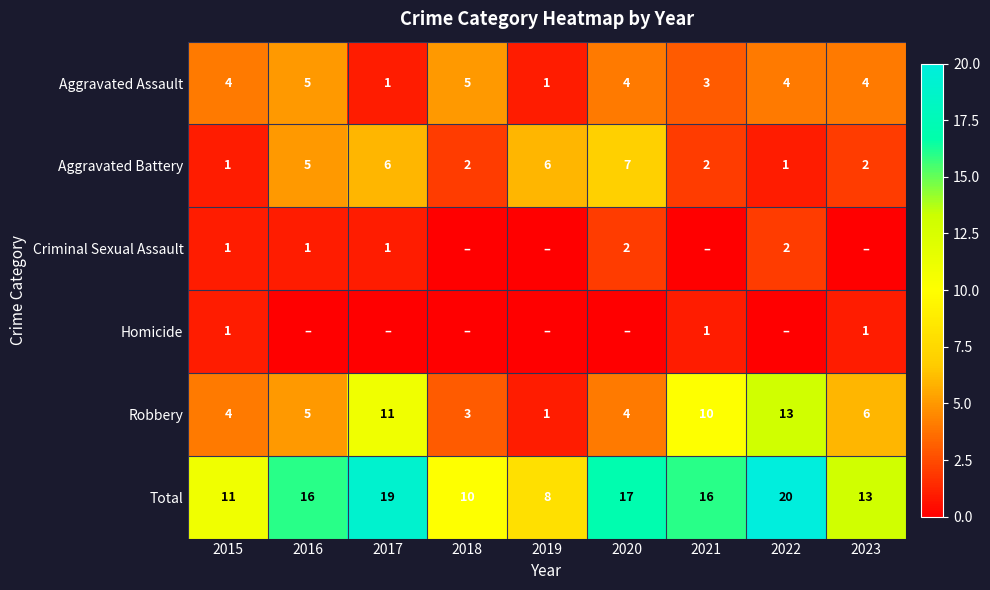

How many values in the Aggravated Battery series are below 2?

2